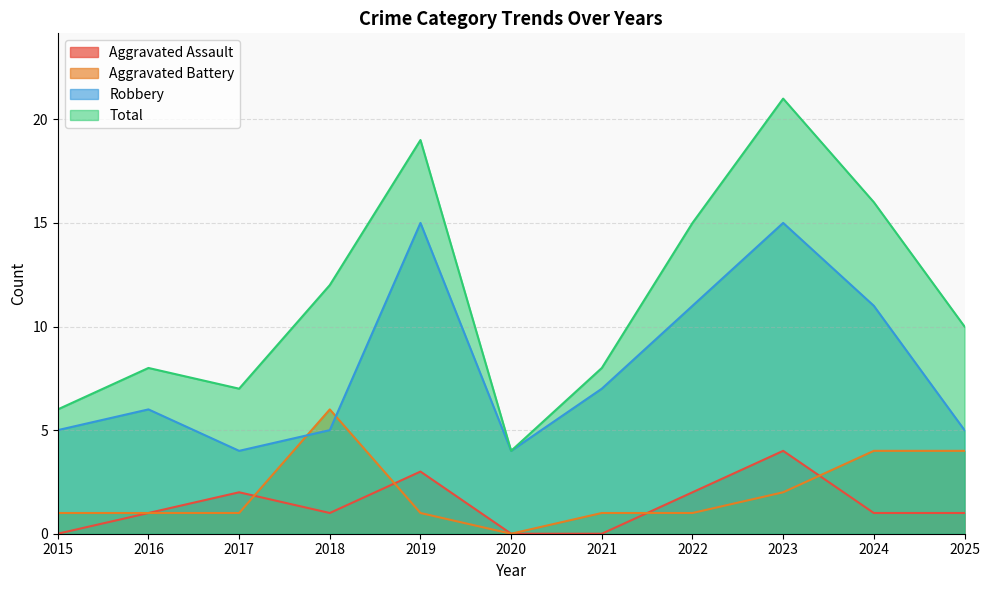

How many values in the Aggravated Battery series exceed 1?

4